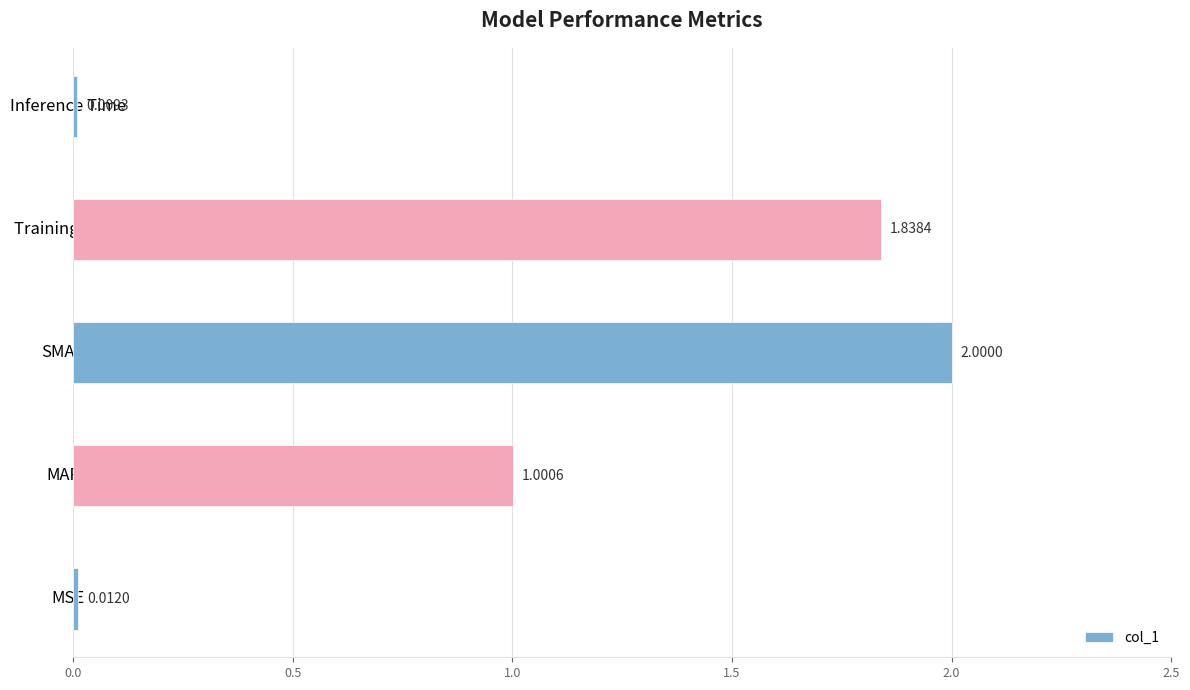

At which label is the value closest to 1?

MAPE